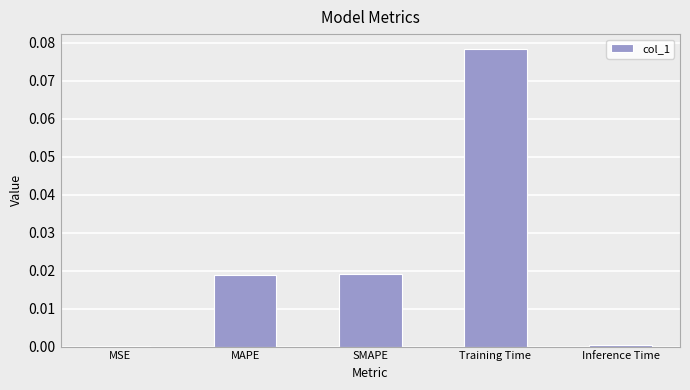

How many distinct data groups are displayed?

1